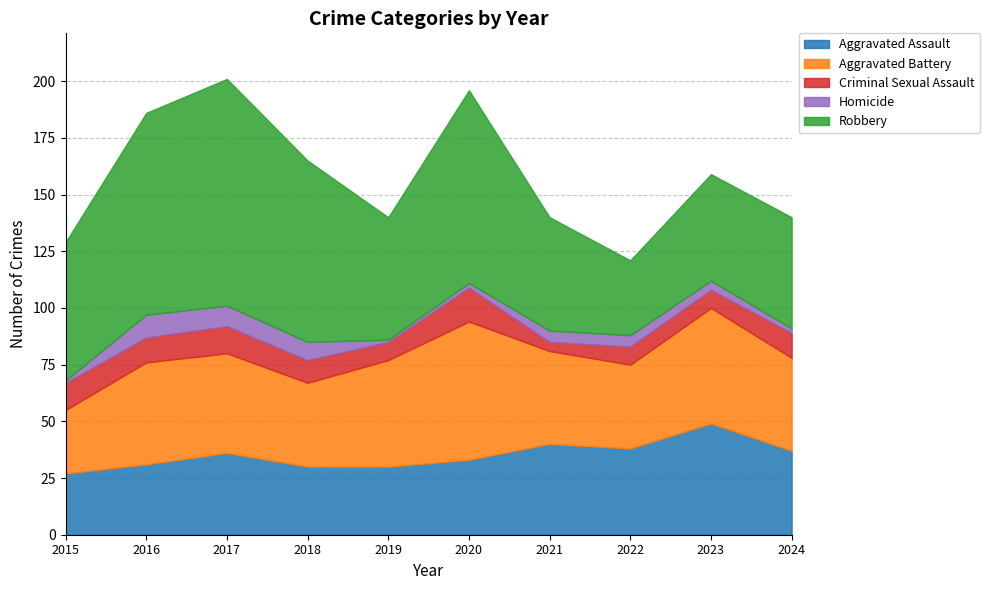

Is the value of Criminal Sexual Assault at 2022 greater than the value of Aggravated Battery at 2019?

No